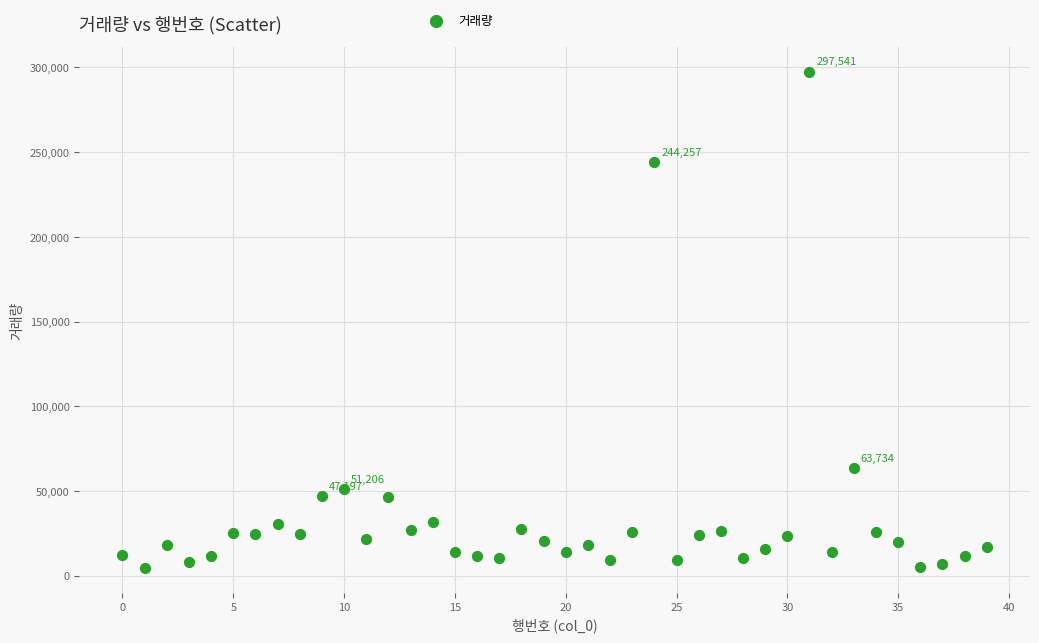

What Y value in the scatter plot is closest to 151057?

63734